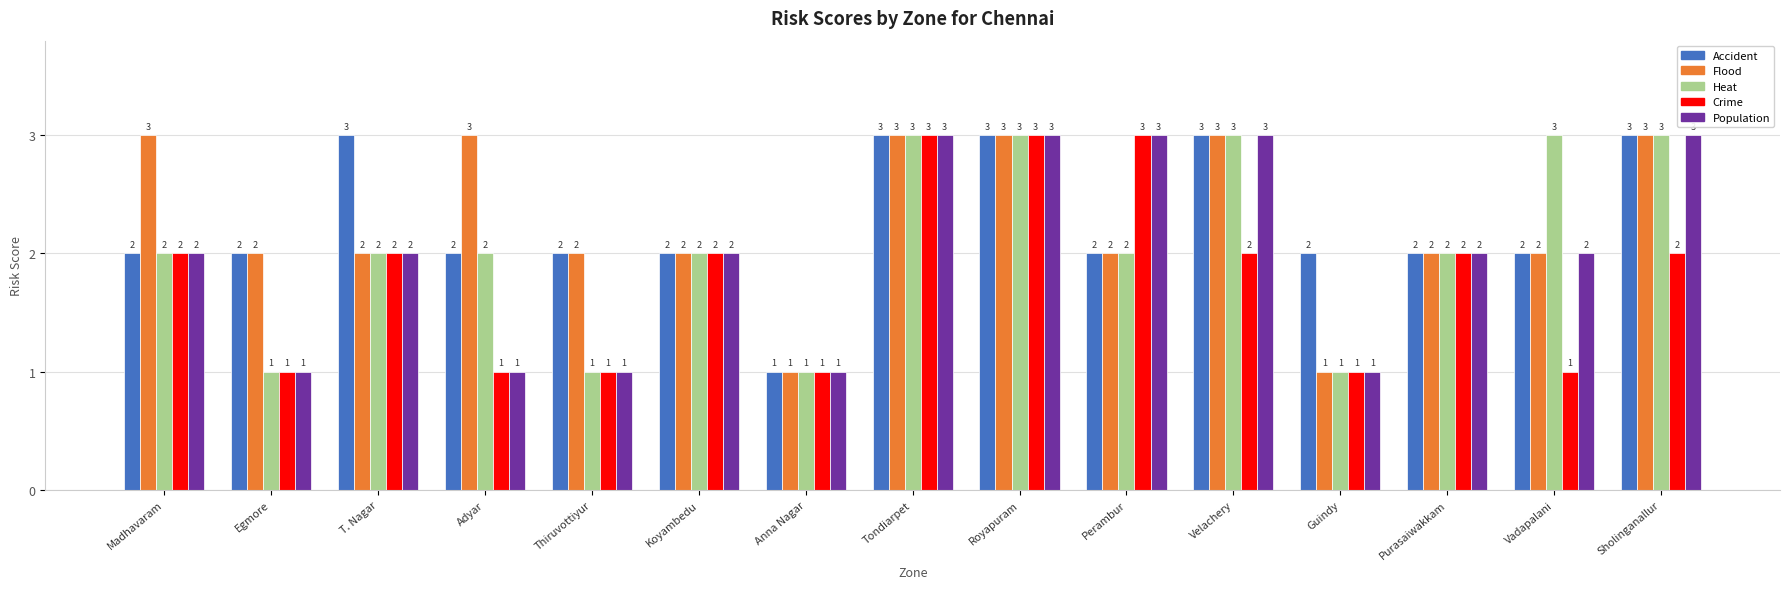

What is the greatest value displayed?

3